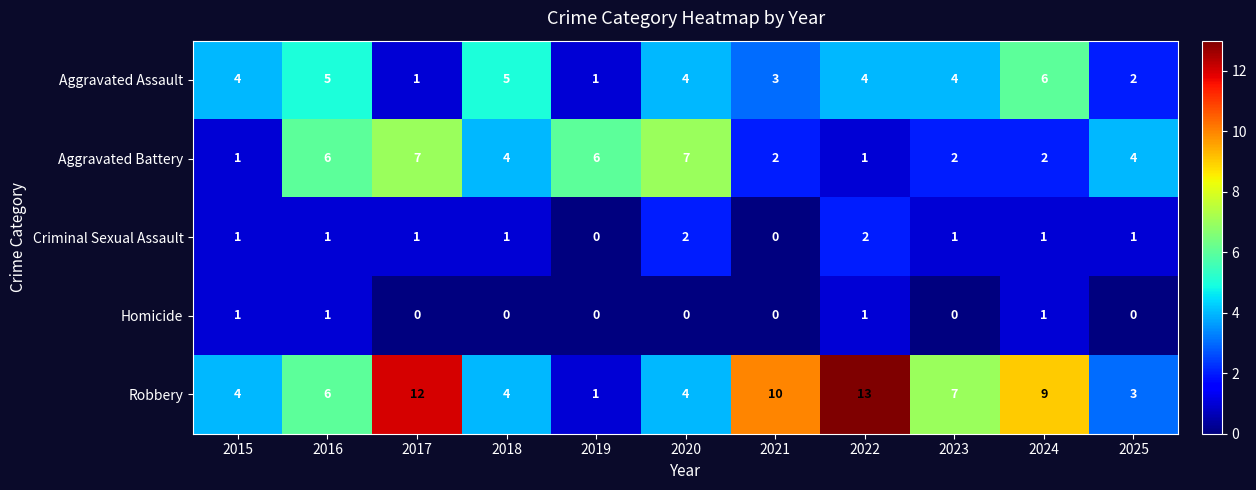

What is the sum of all Homicide values?

4